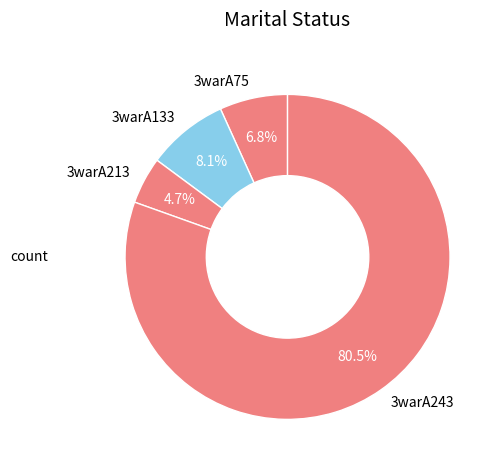

How many segments does this pie chart have?

4